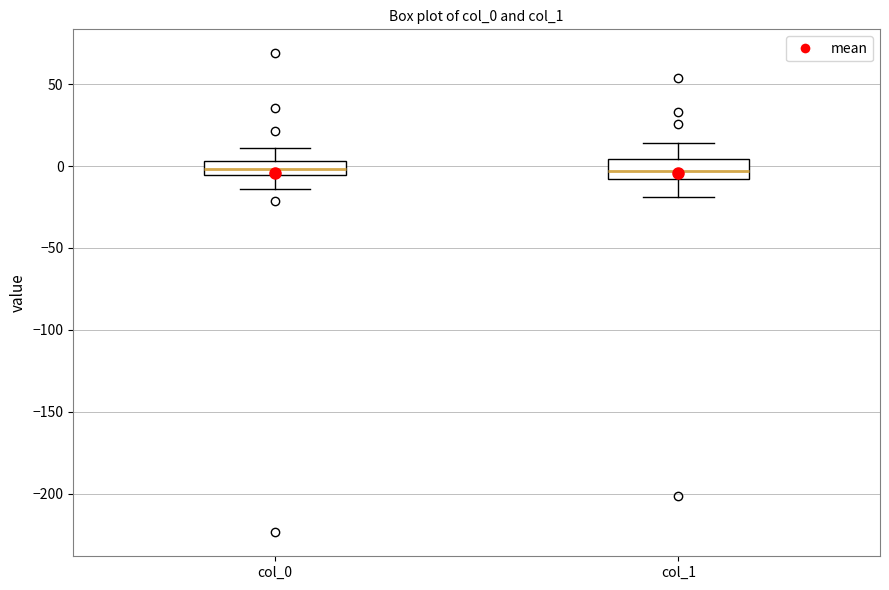

Reading left to right, transcribe this box plot: for each box, give where its median line is, the range the box spans, and where its two whiskers end, as read against the y-axis. The values are not printed on the chart, so give them approximately, as read against the axis.

col_0: median 0, box -5 to 5, whiskers -15 to 10
col_1: median -5, box -10 to 5, whiskers -20 to 15